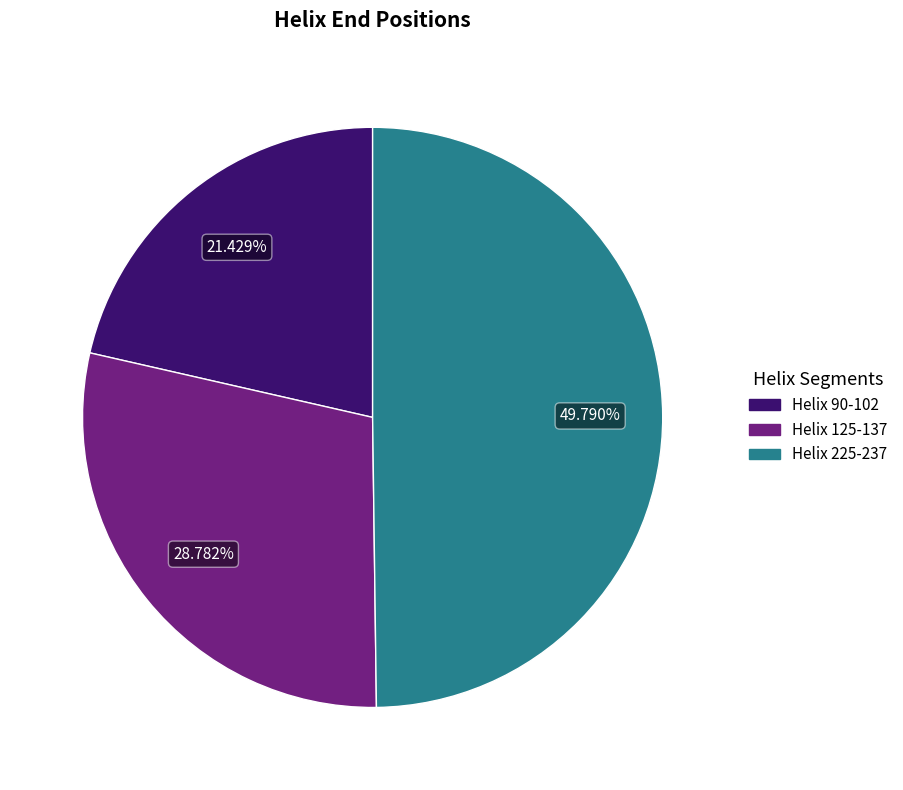

How many segments does this pie chart have?

3